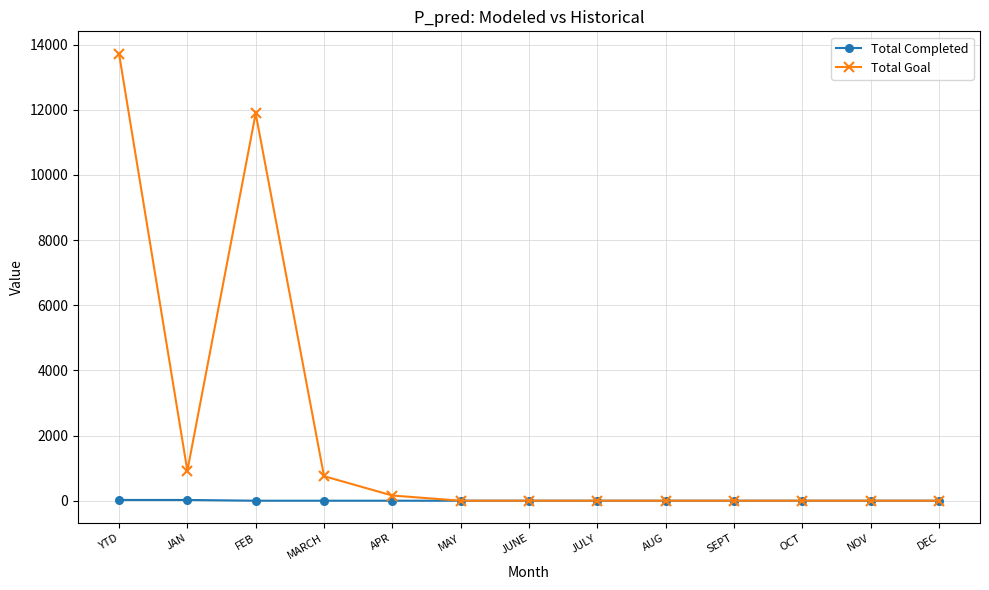

Which series has the widest spread of values?

Total Goal